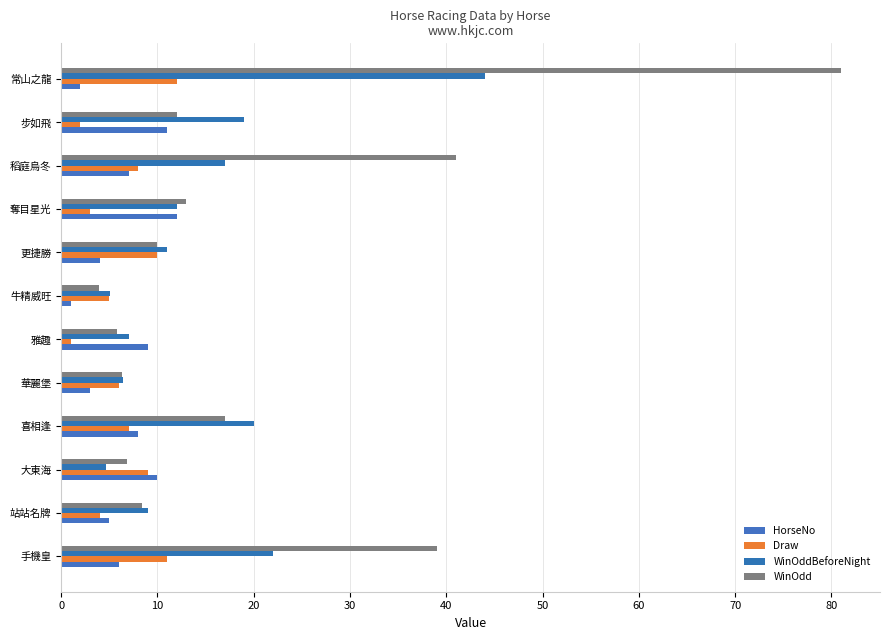

How many categories are shown in the chart?

12